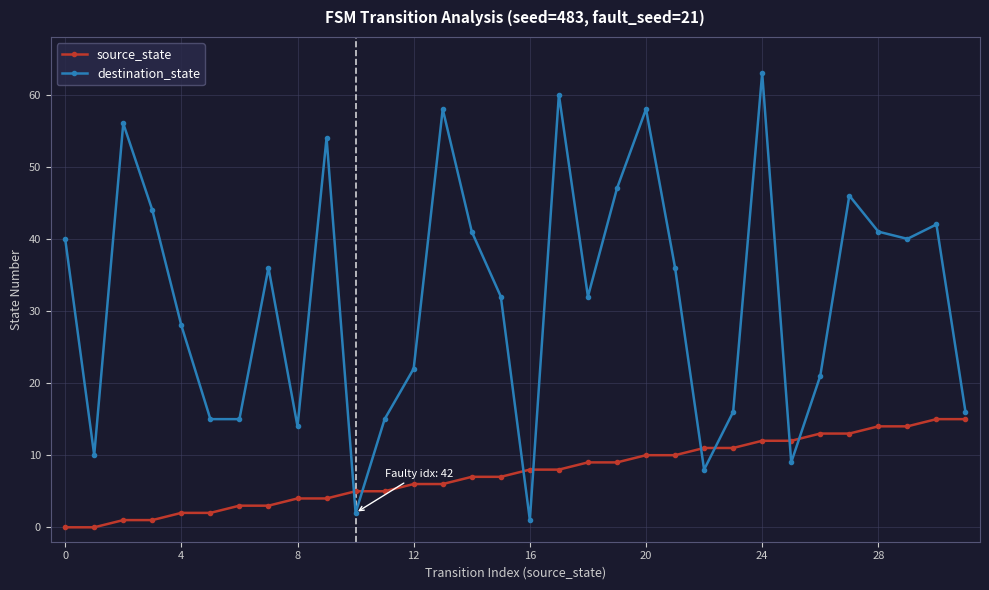

How many interior local peaks does the destination_state series have?

9